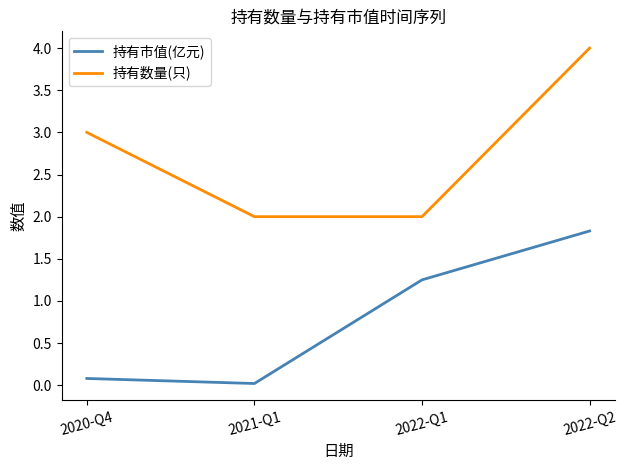

At which category is the sum across all series the highest?

2022-Q2